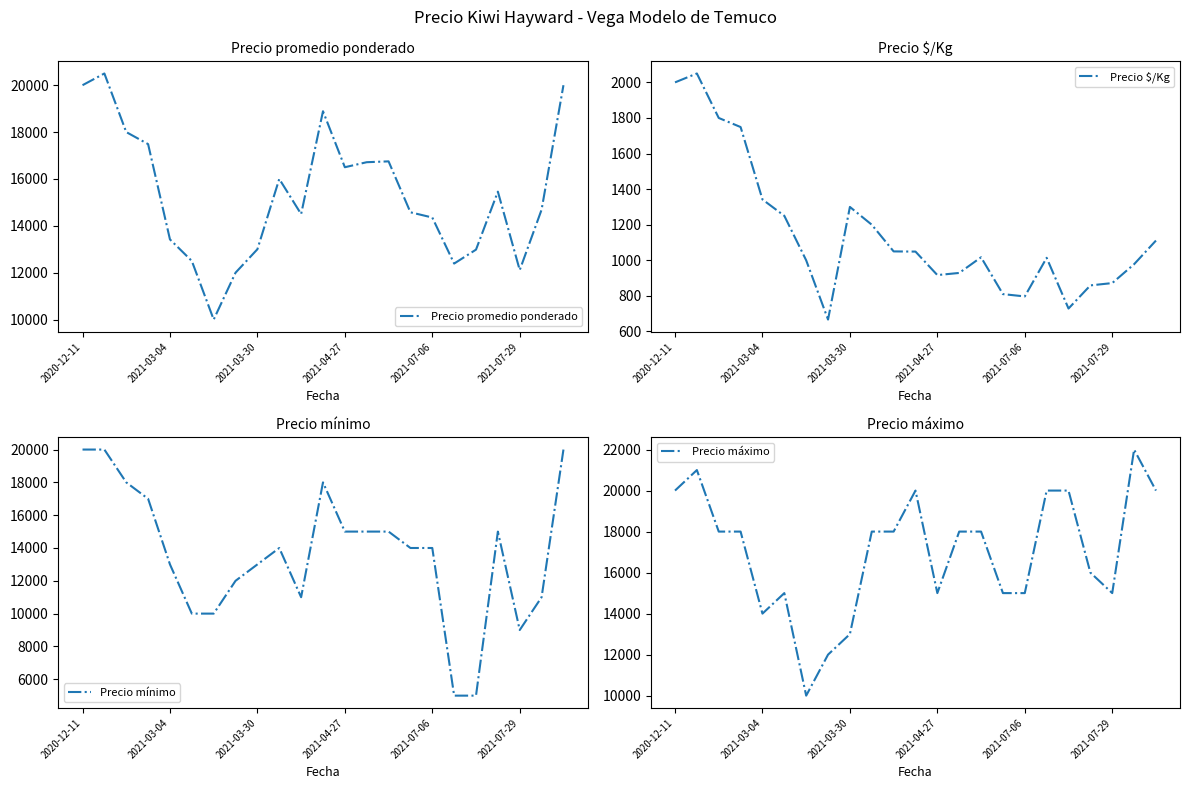

Which series has the widest spread of values?

Precio mínimo